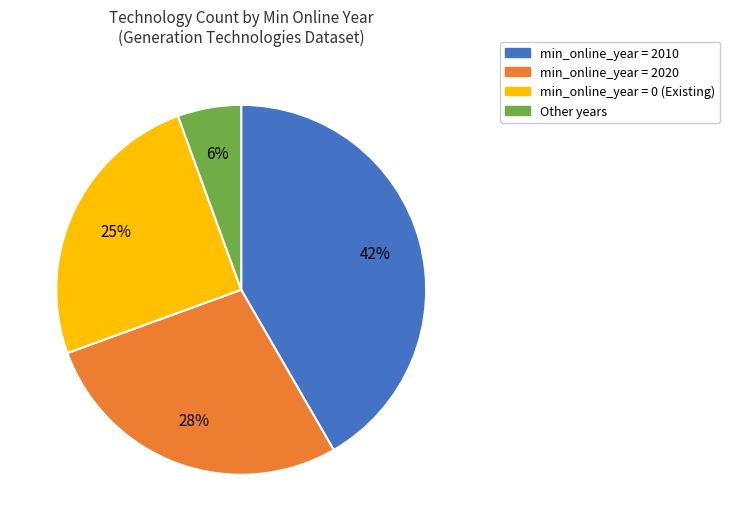

Is there a majority slice in this chart?

No